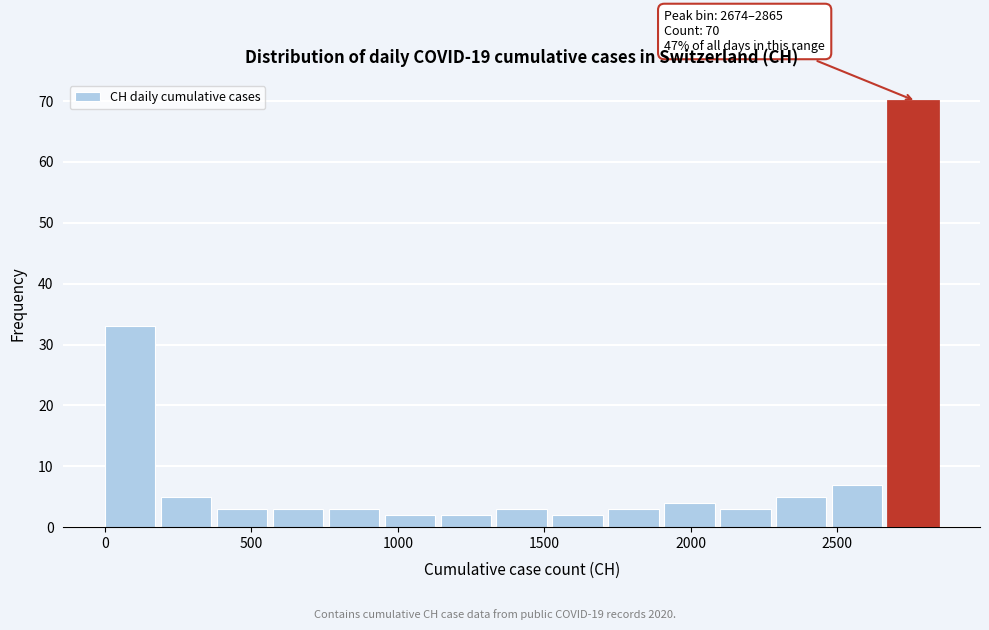

Around what value on the x-axis is the tallest bar? Give the approximate position of its centre, as read against the axis.

2750